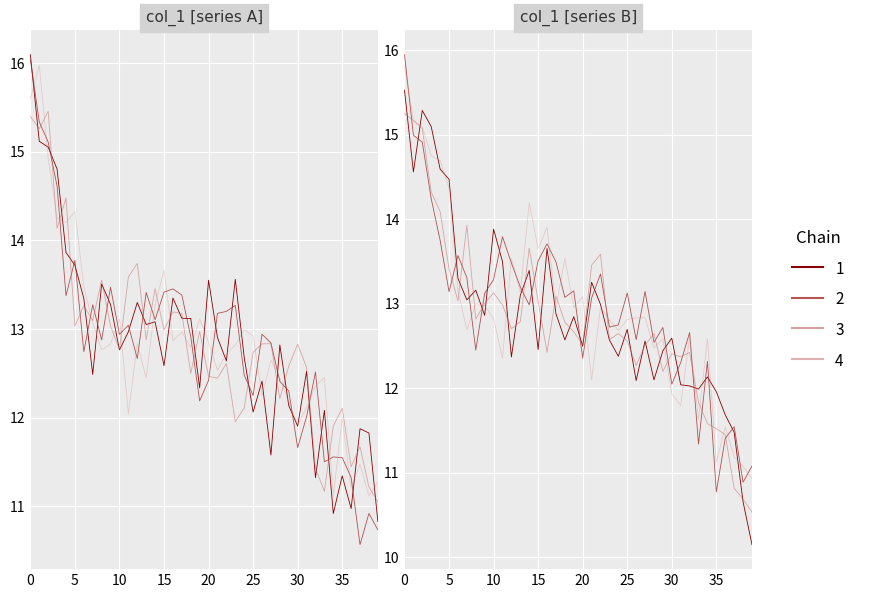

Does the chart display data point markers on the line(s)?

No